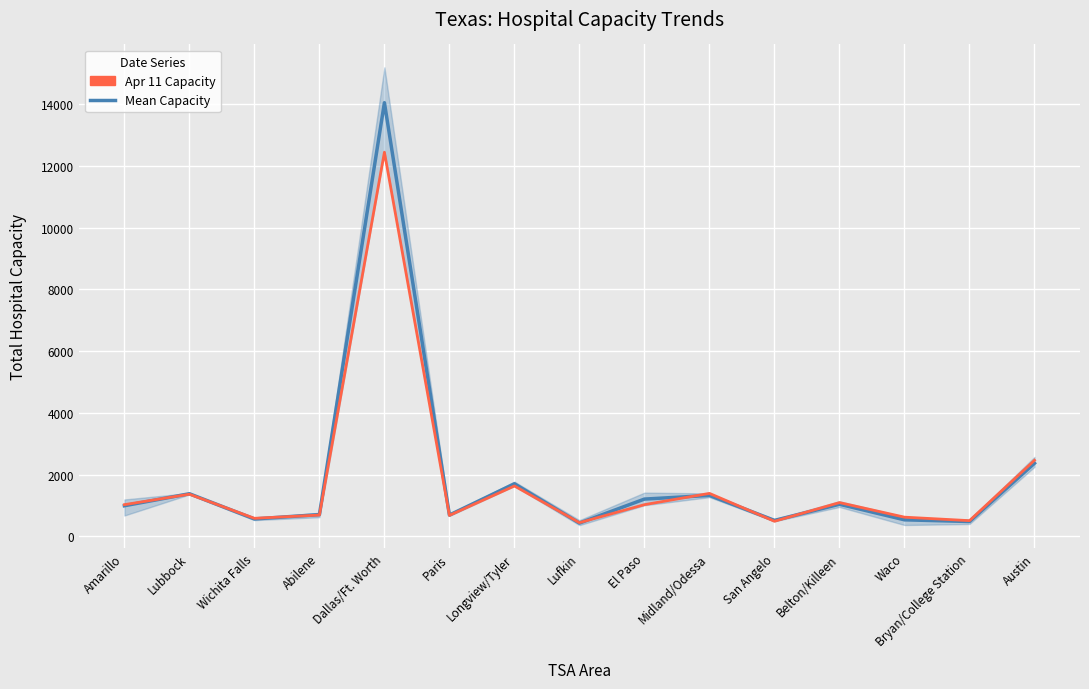

What is the difference between the Mean Capacity values at Paris and Longview/Tyler?

1012.2